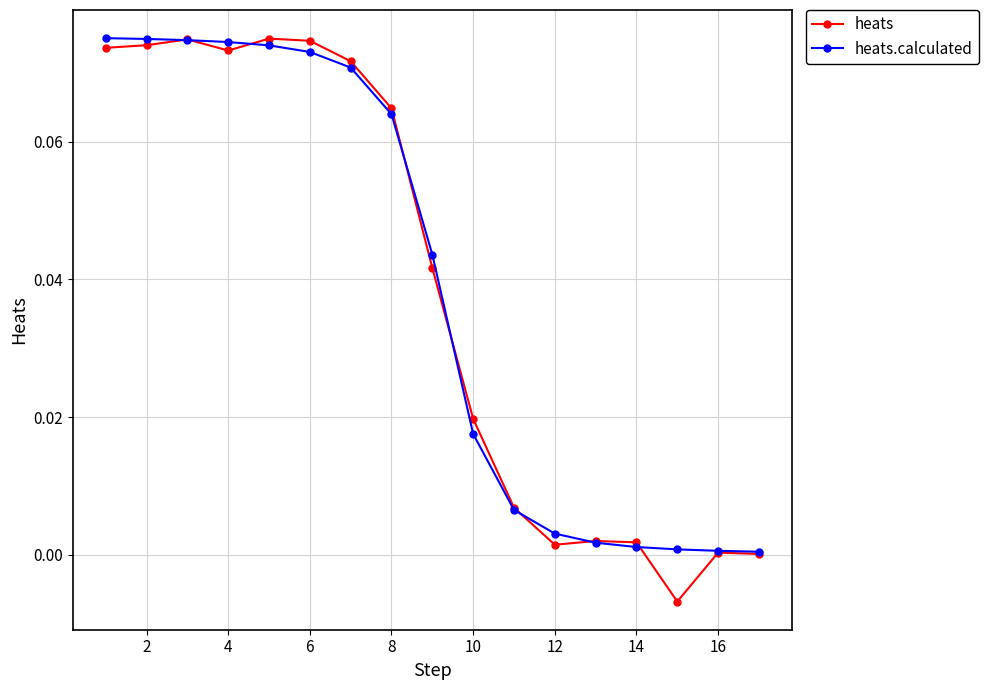

What are all the series names shown in the legend?

heats, heats.calculated